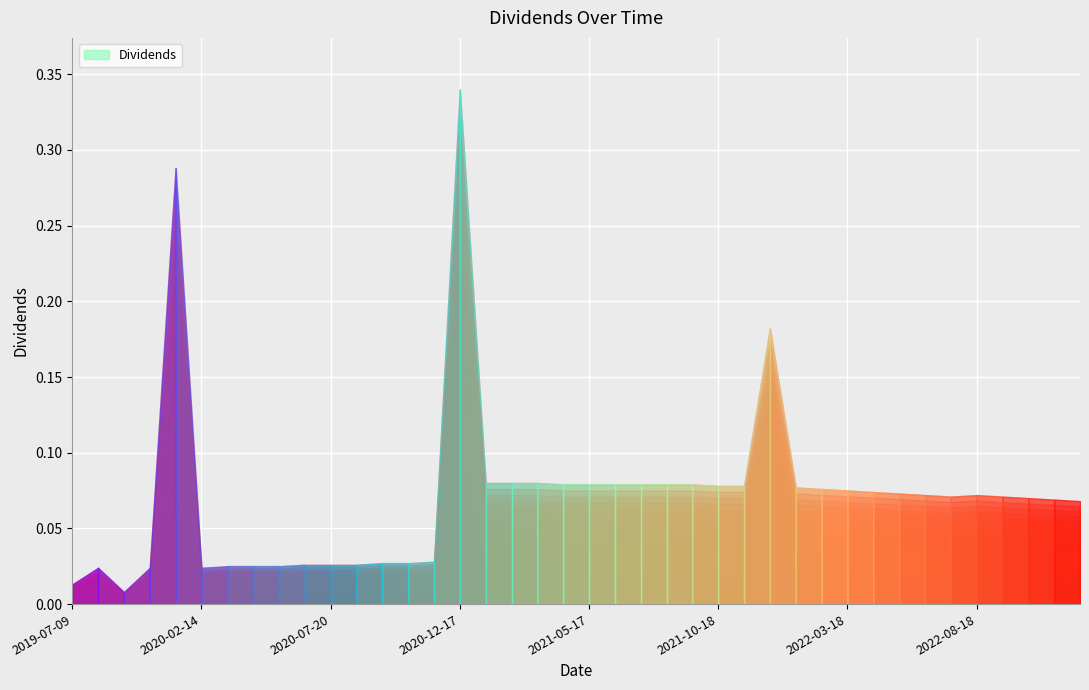

The value at 2021-02-12 is 0.1. True or false?

False